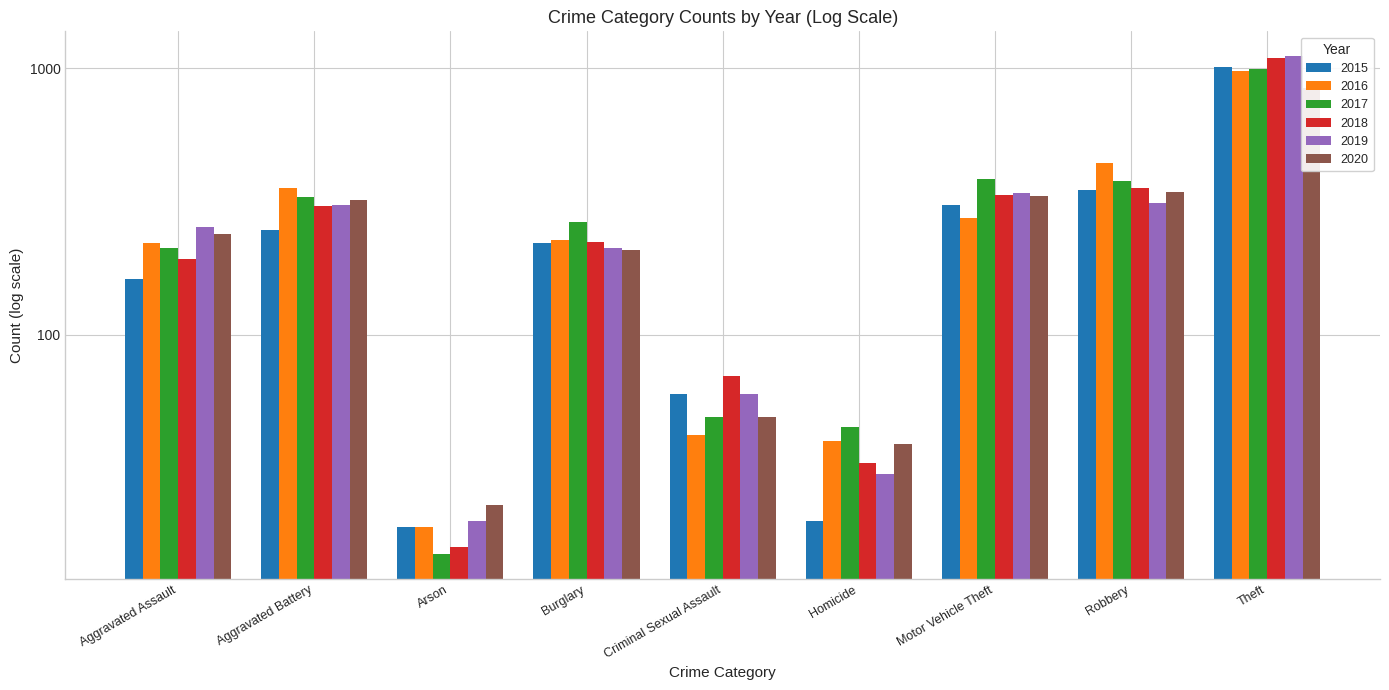

What value does the 2018 series have at Robbery, to the nearest 50?

350